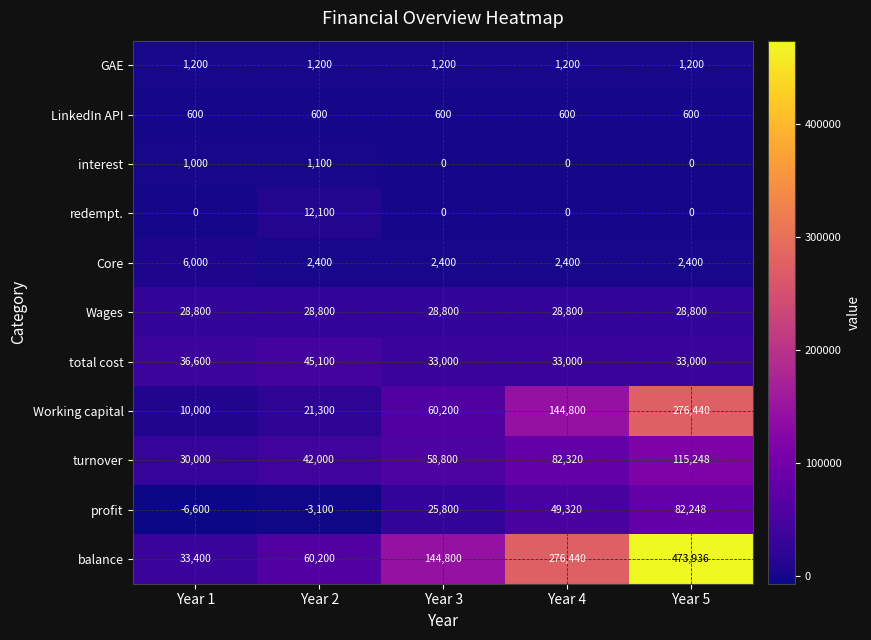

Read the Core value at Year 5.

2400